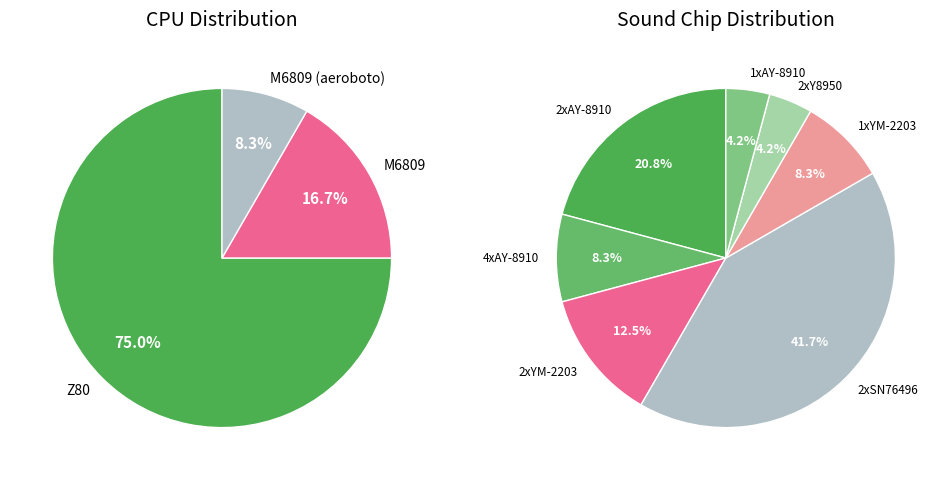

How many slices are in this pie chart?

3